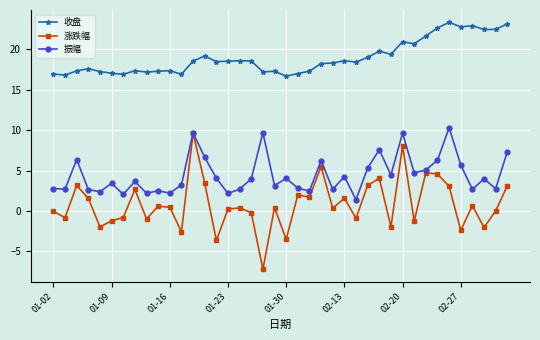

Which series has the largest range (max minus min)?

涨跌幅